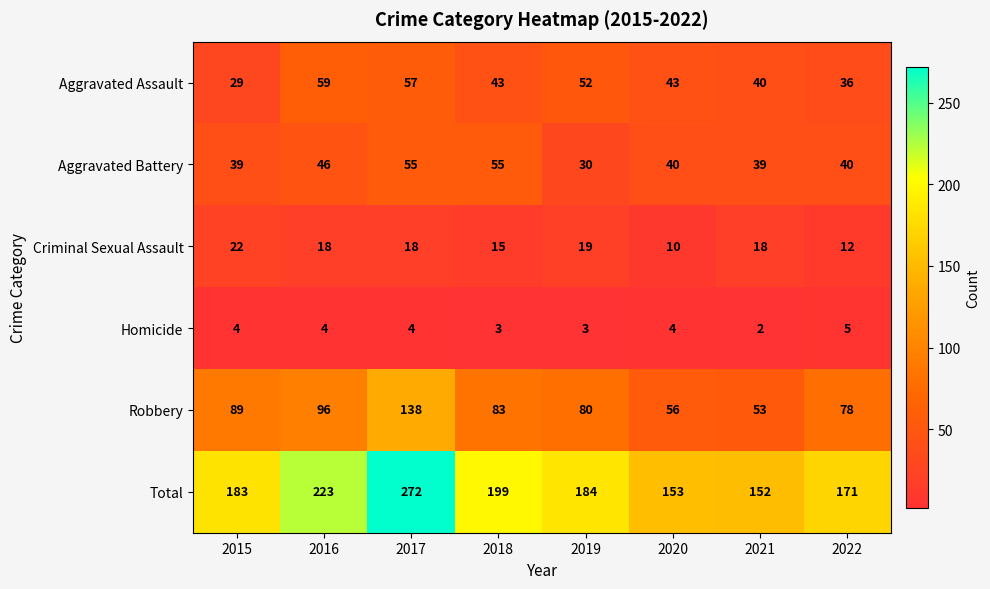

Which series has the largest range (max minus min)?

Total